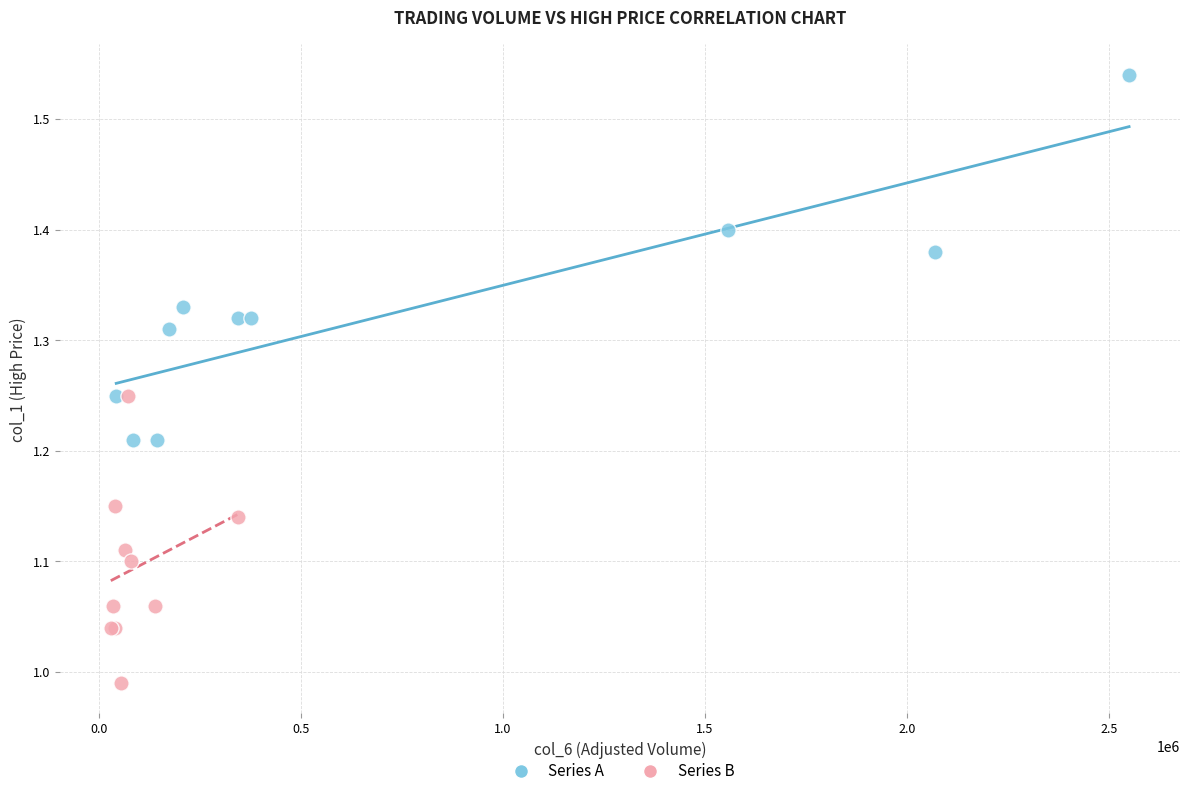

Which series contains the highest Y value?

Series A